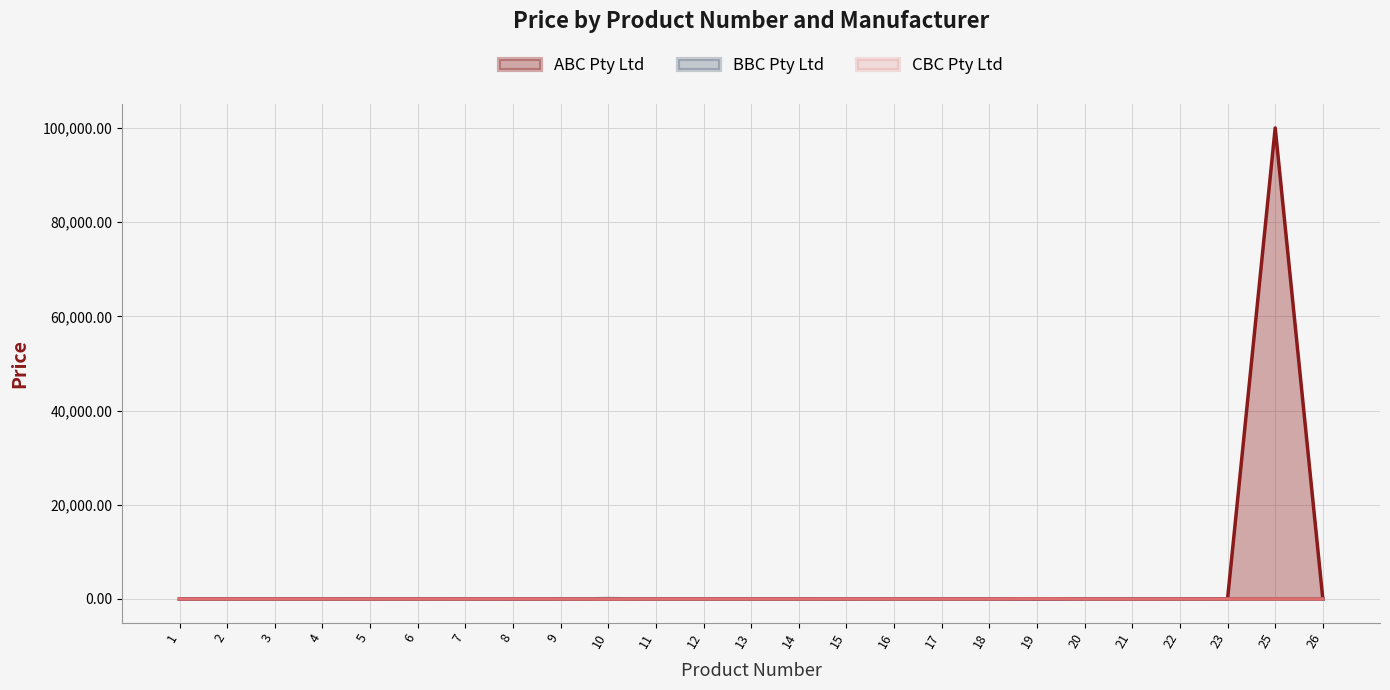

True or false: BBC Pty Ltd line and ABC Pty Ltd line cross at least once.

True